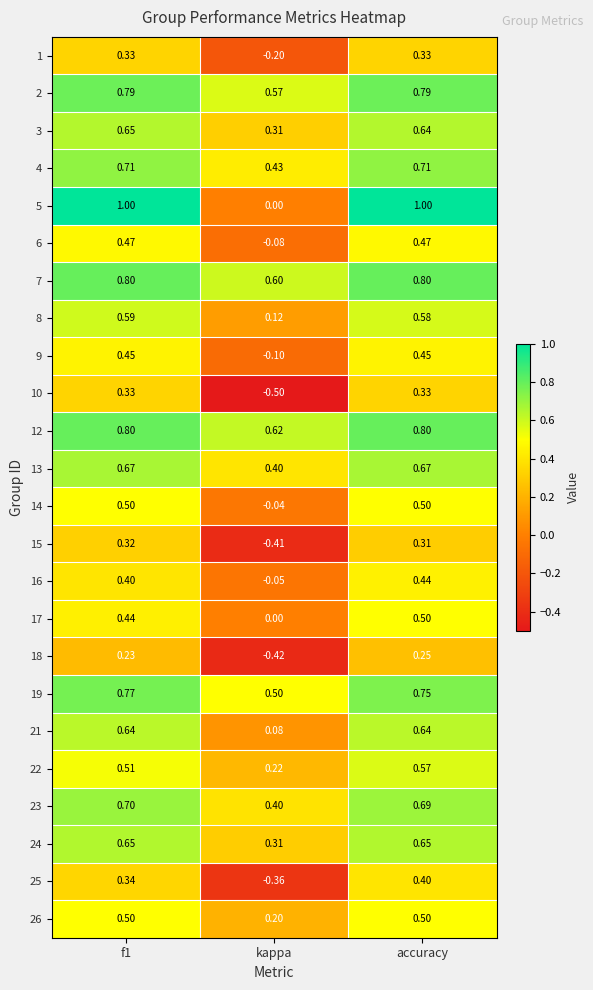

Which category has the lowest value in the 10 series?

kappa